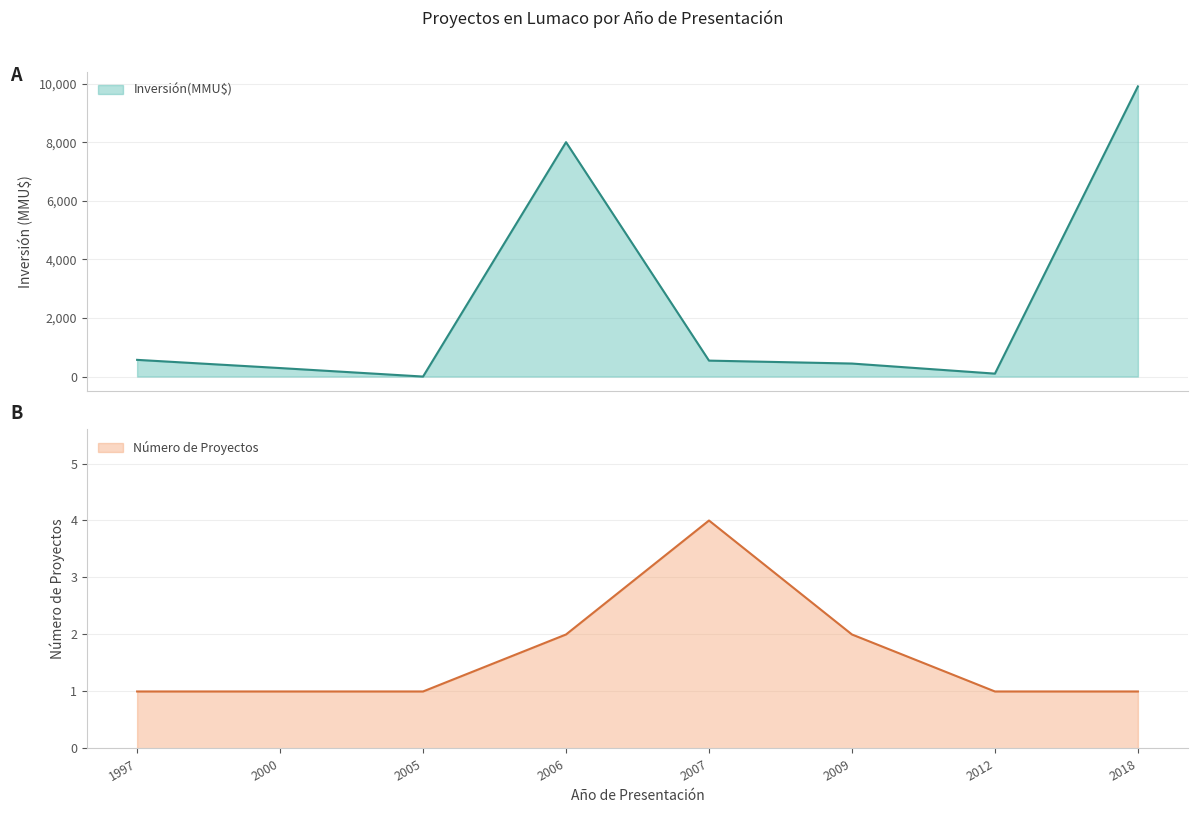

Does the chart have visible grid lines?

Yes